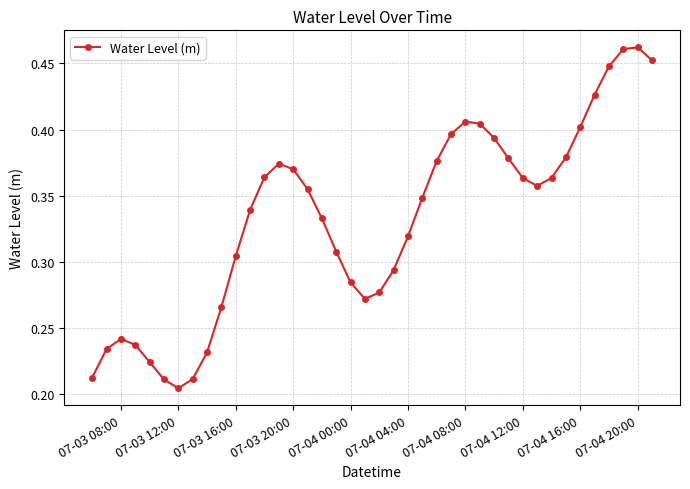

Count the values in the range 0 to 1.

40